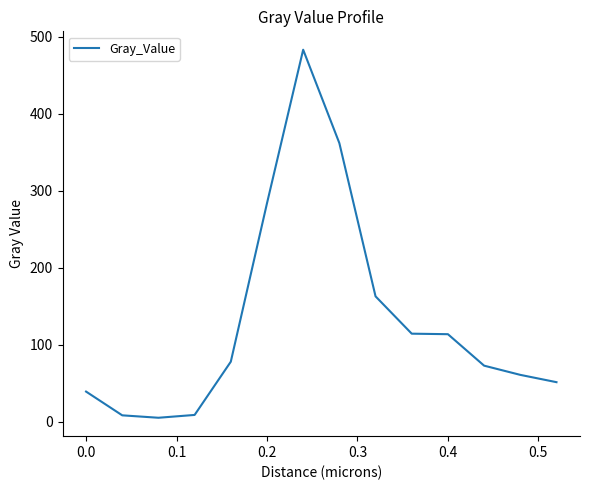

What is the sum of all values?

1841.1